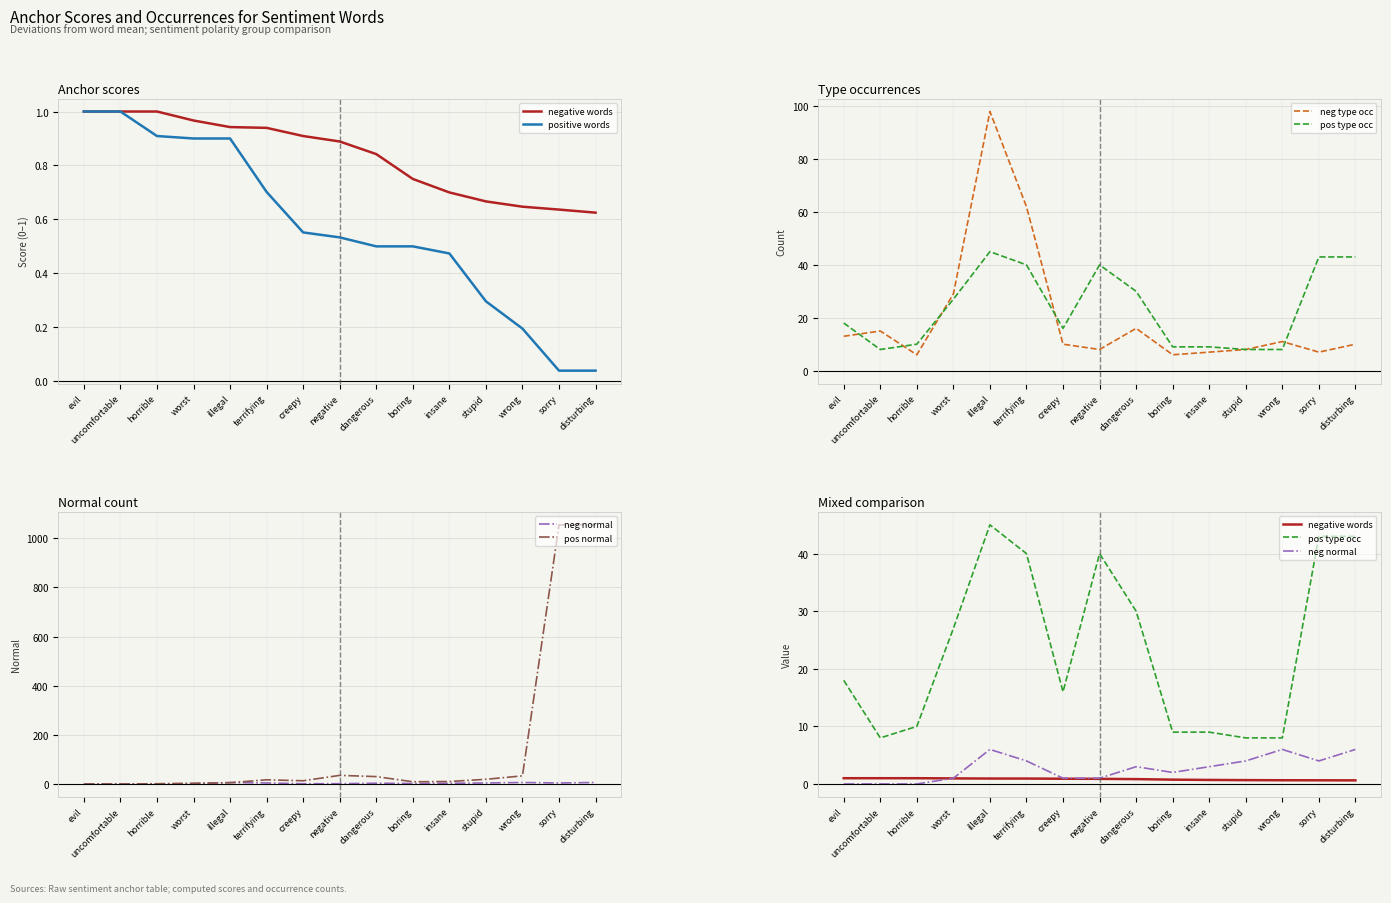

The value of pos normal at illegal is 5.0. True or false?

True